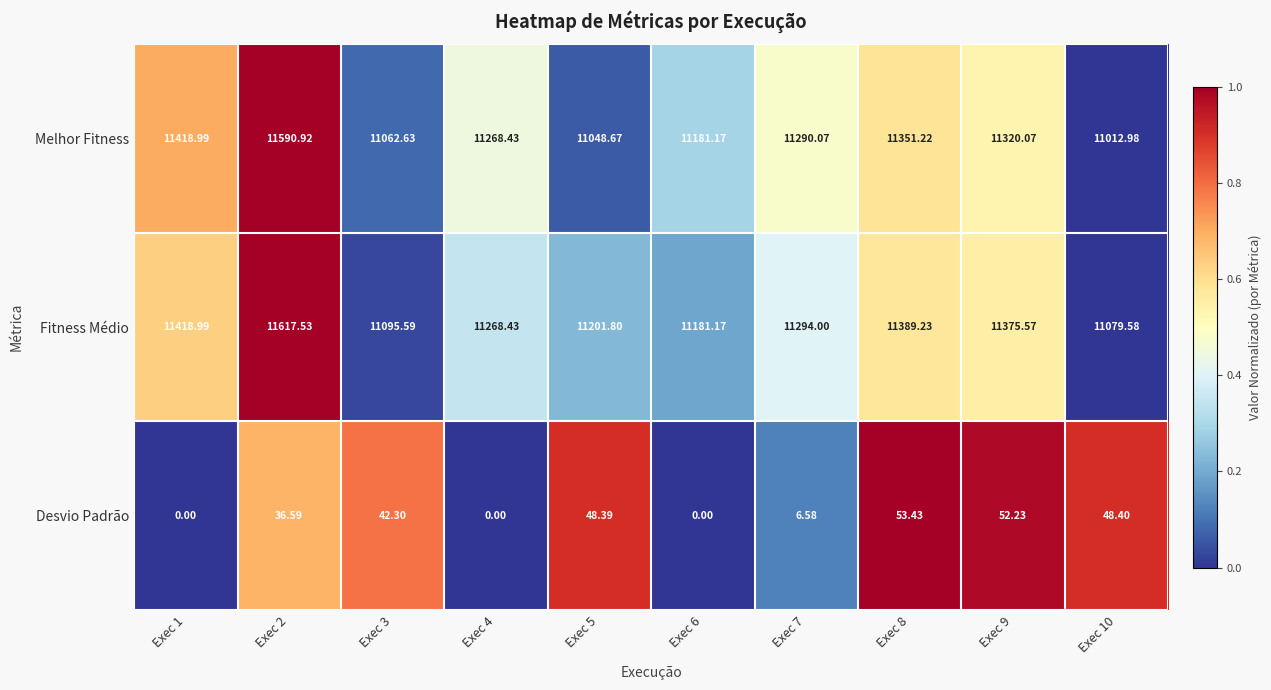

List the series in order of their peak value, lowest first.

Desvio Padrão, Melhor Fitness, Fitness Médio